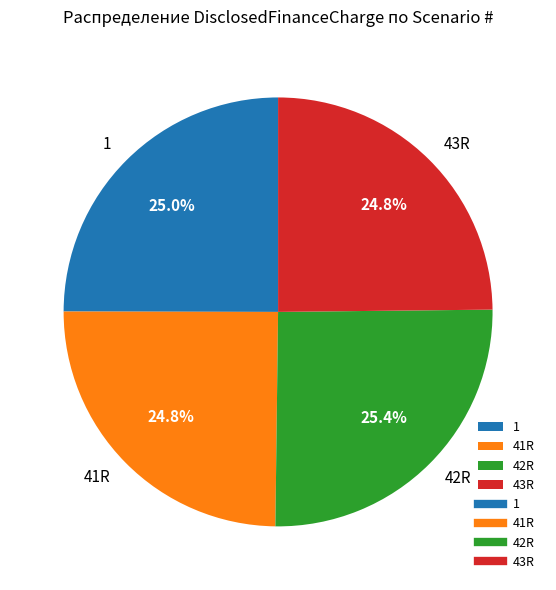

Count the number of slices in the pie.

4